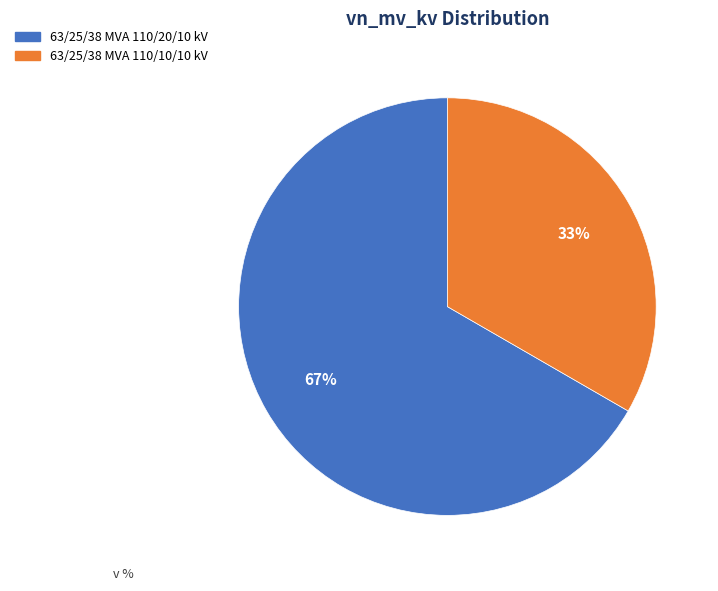

Which has a higher value, 63/25/38 MVA 110/20/10 kV or 63/25/38 MVA 110/10/10 kV?

63/25/38 MVA 110/20/10 kV